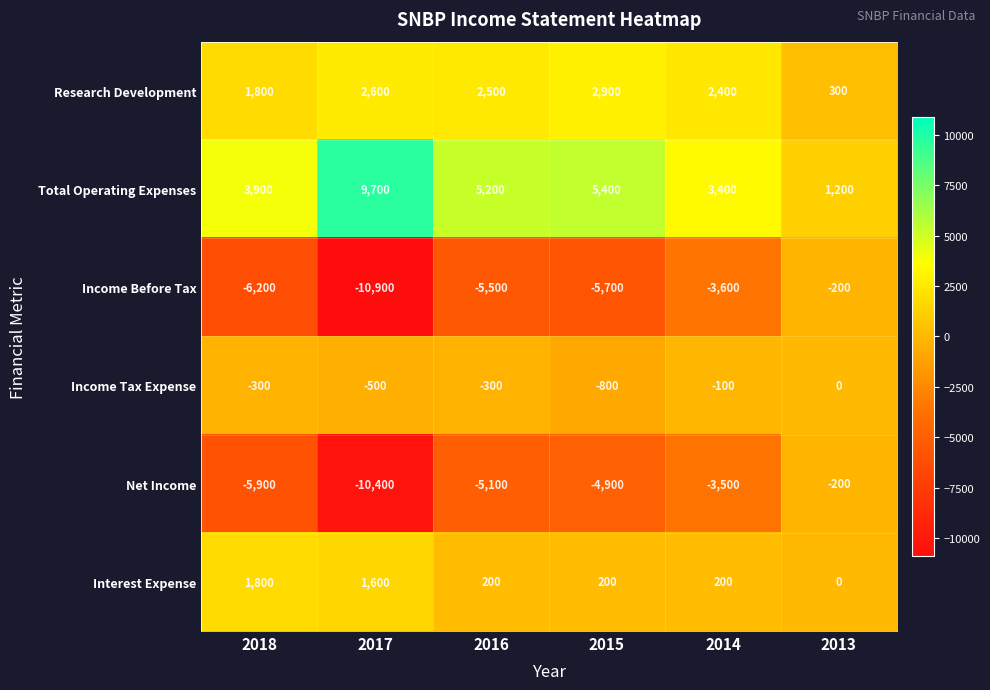

At which label does Net Income first exceed -4900?

2014